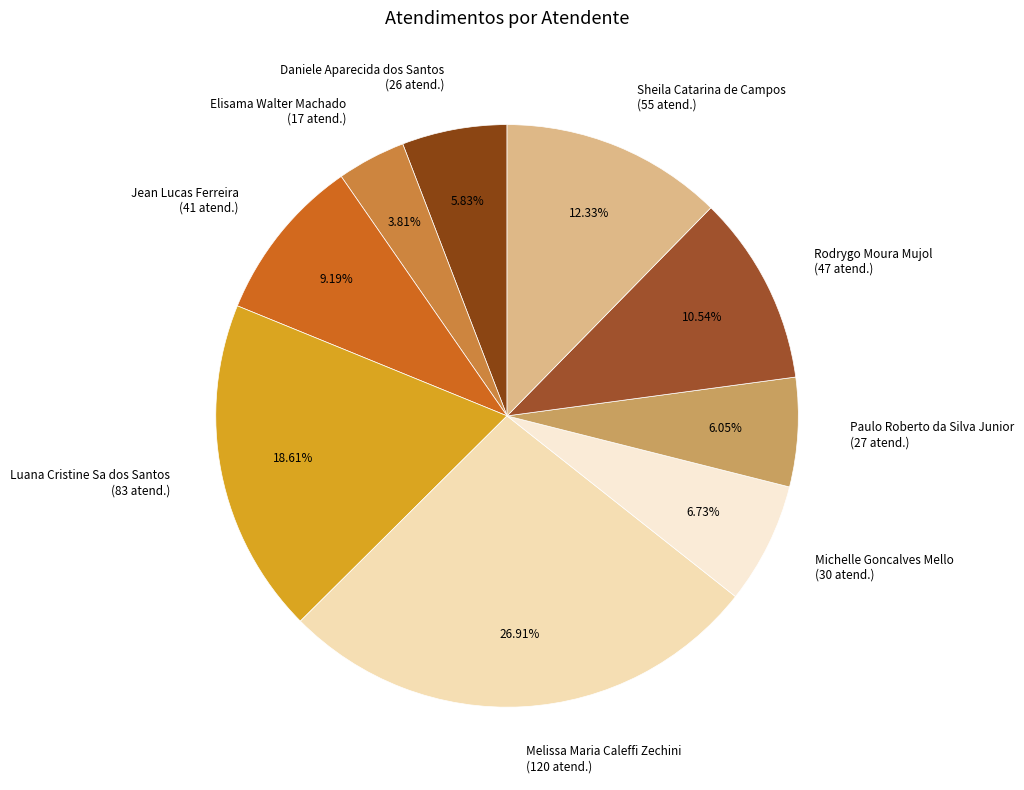

Does any single category account for the majority?

No